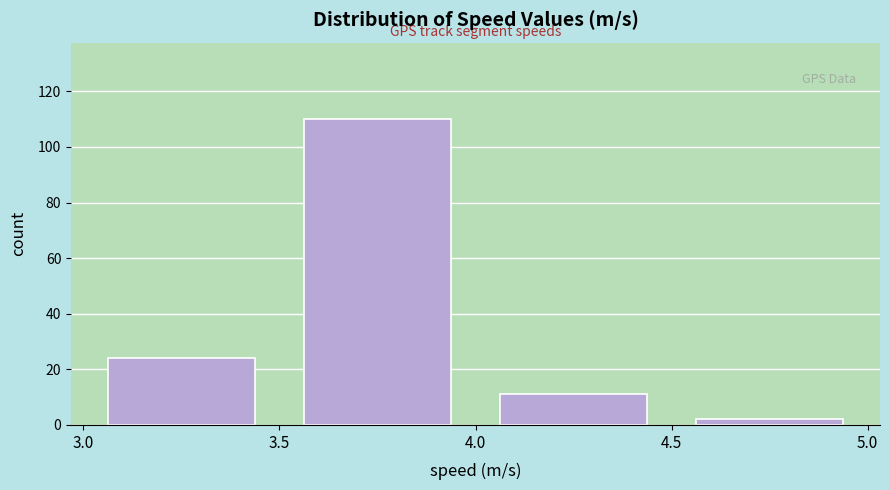

Reading left to right, transcribe this chart: for each bar, give the range it covers on the x-axis and its height. The values are not printed on the chart, so give them approximately, as read against the axis.

3.0 to 3.5: 24
3.5 to 4.0: 110
4.0 to 4.5: 12
4.5 to 5.0: 2